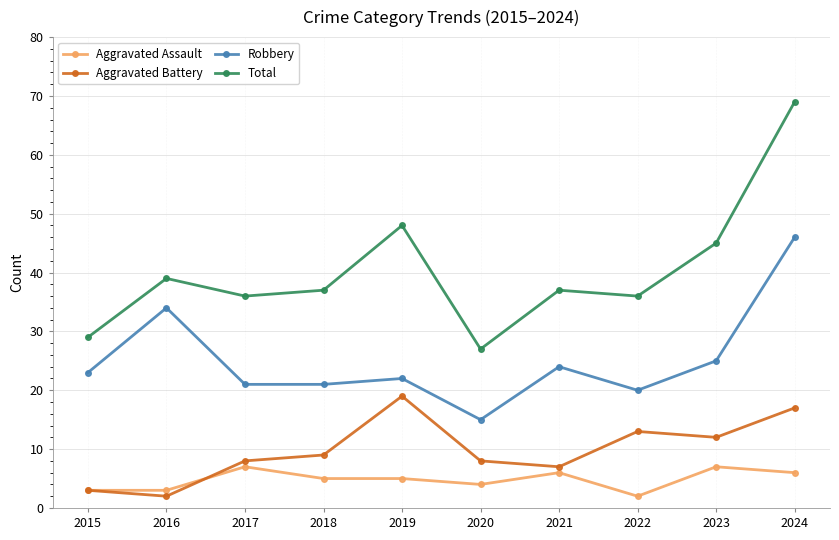

What is the sum of all Total values?

403